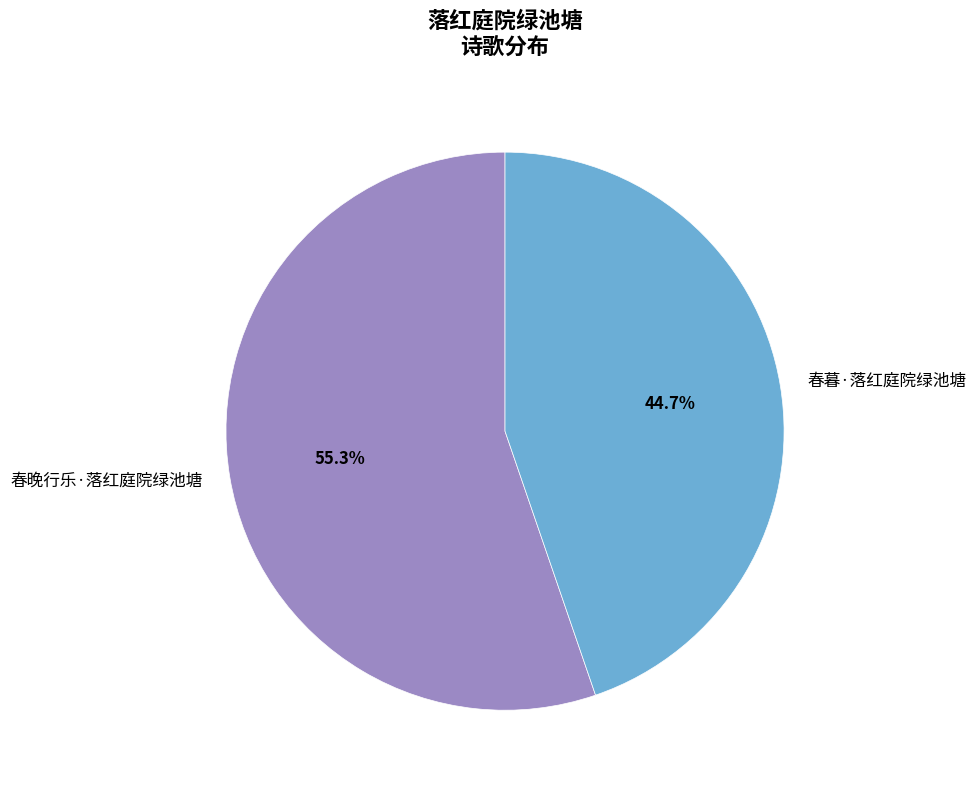

Is the sum of 春晚行乐·落红庭院绿池塘 and 春暮·落红庭院绿池塘 greater than half?

Yes